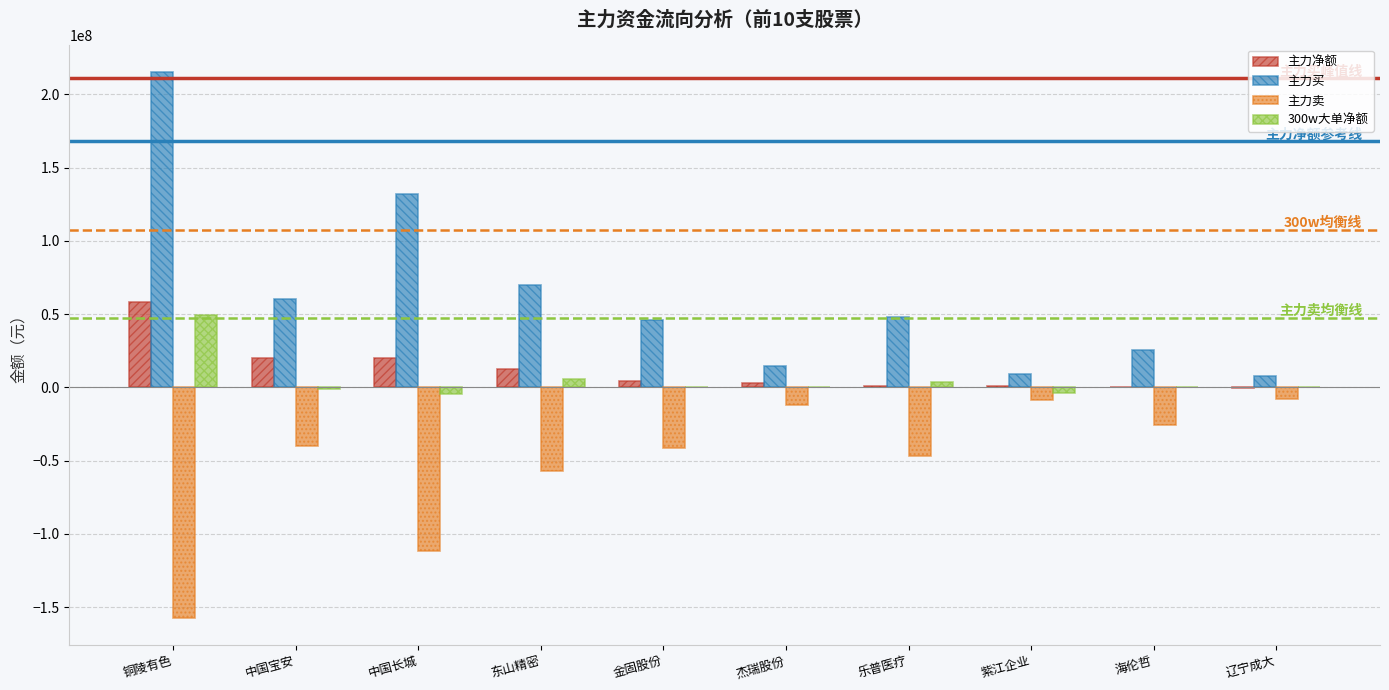

What are all the series names shown in the legend?

主力净额, 主力买, 主力卖, 300w大单净额